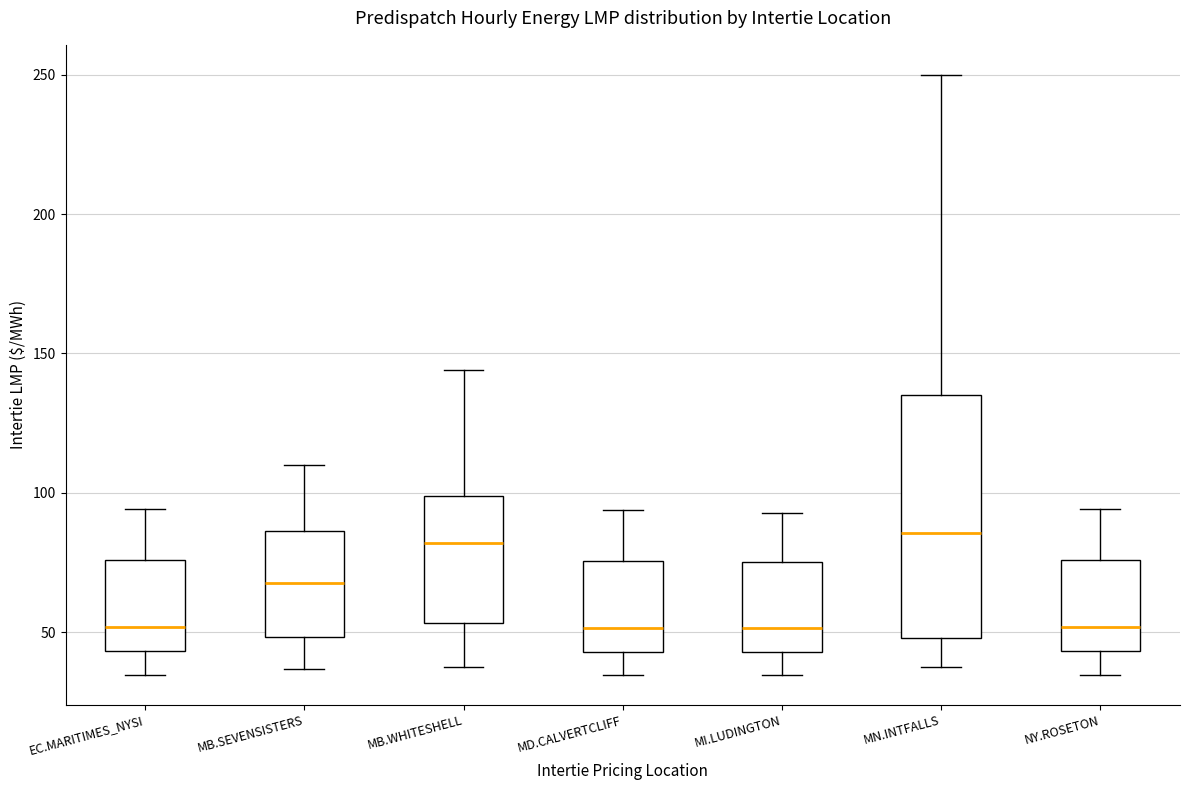

Where does the lower whisker of the box for EC.MARITIMES_NYSI end on the y-axis? The values are not printed on the chart, so give them approximately, as read against the axis.

35